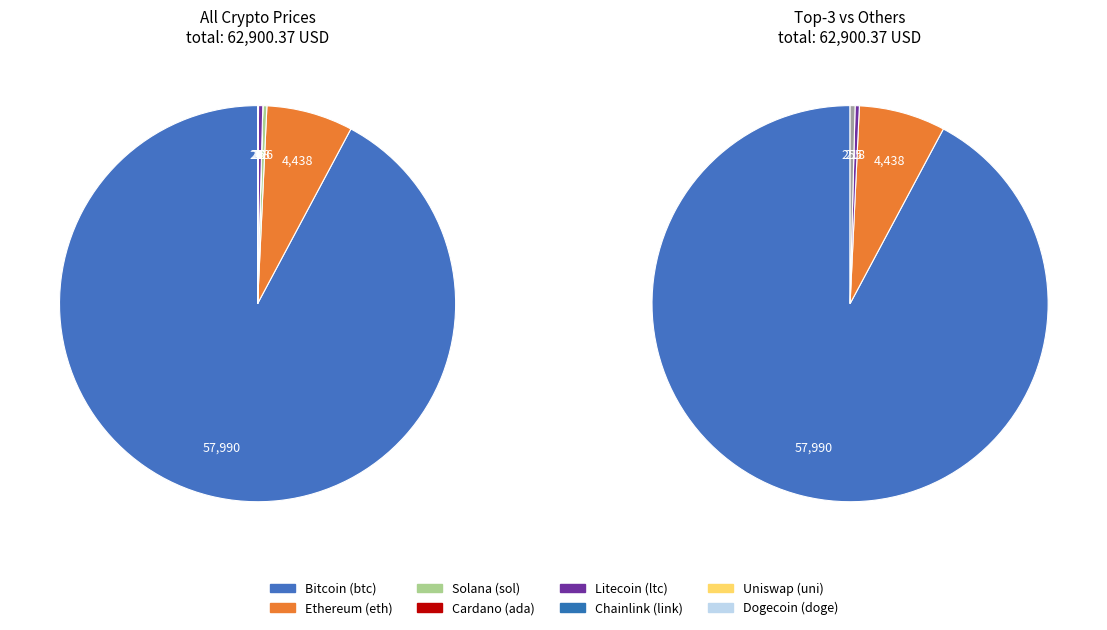

Is there a majority slice in this chart?

Yes